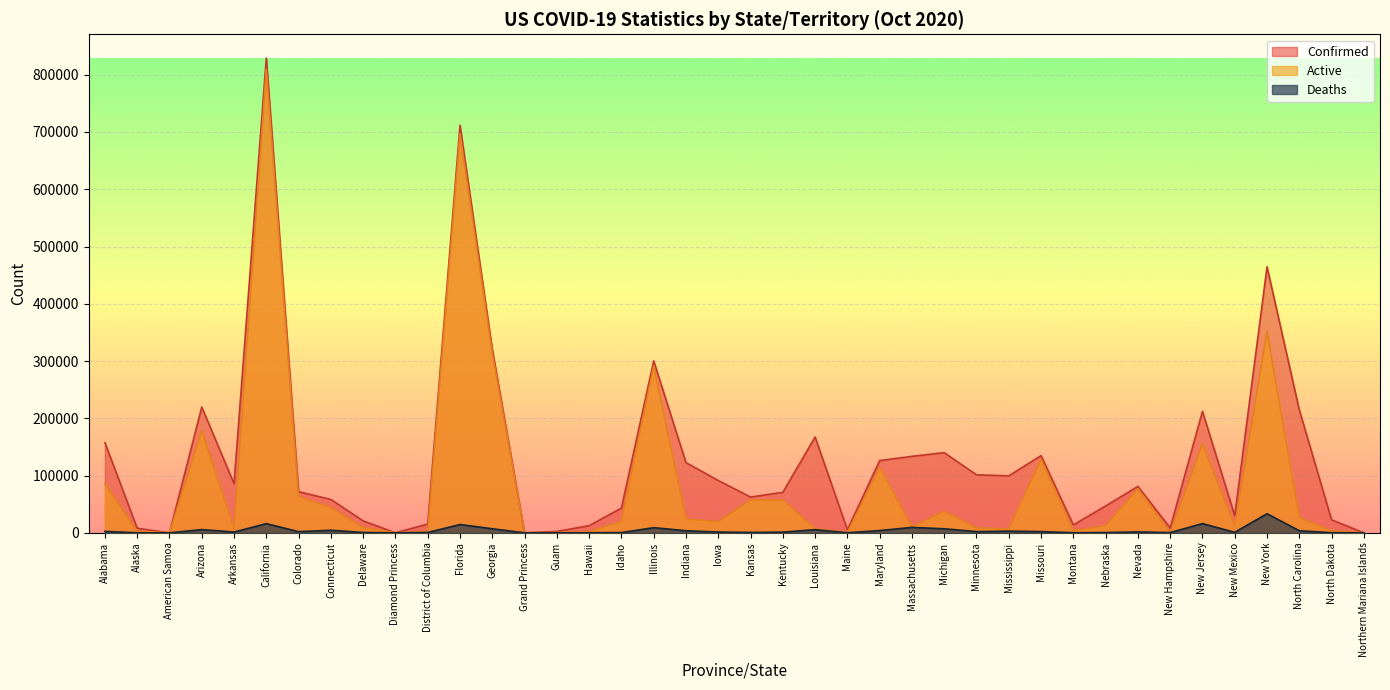

How many lines are shown in the chart?

3